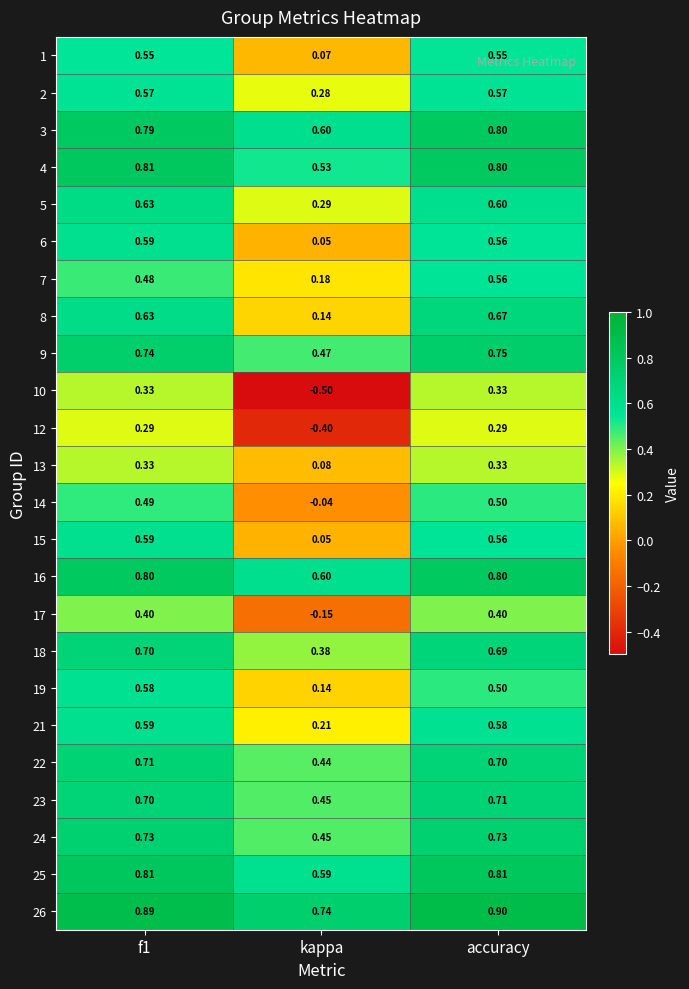

At which category does the chart reach its minimum across all series?

kappa